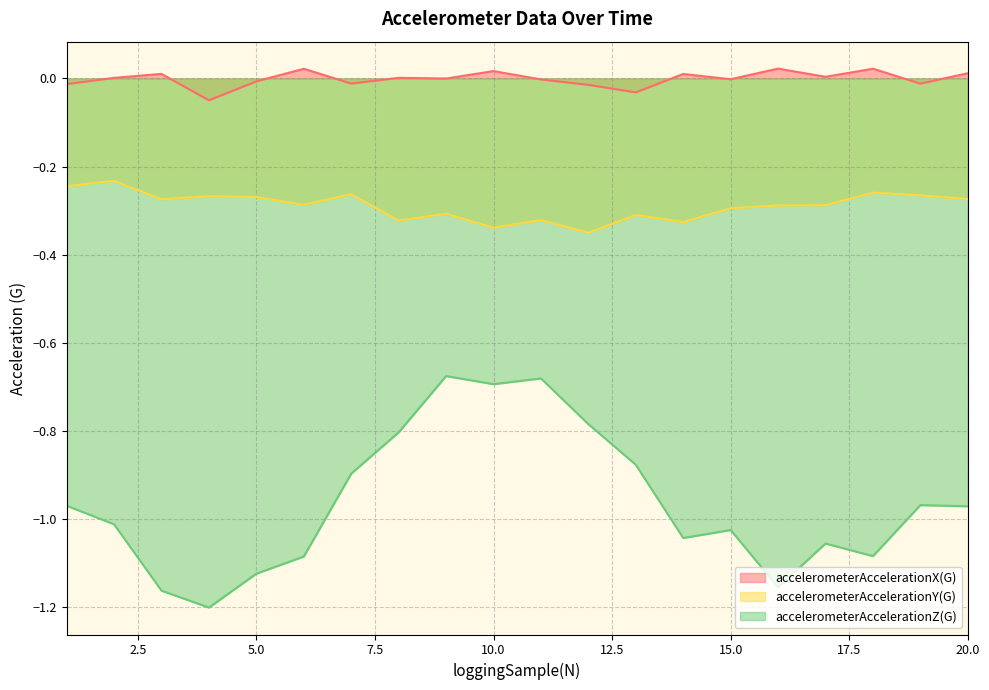

At which label is accelerometerAccelerationY(G) closest to 0?

2